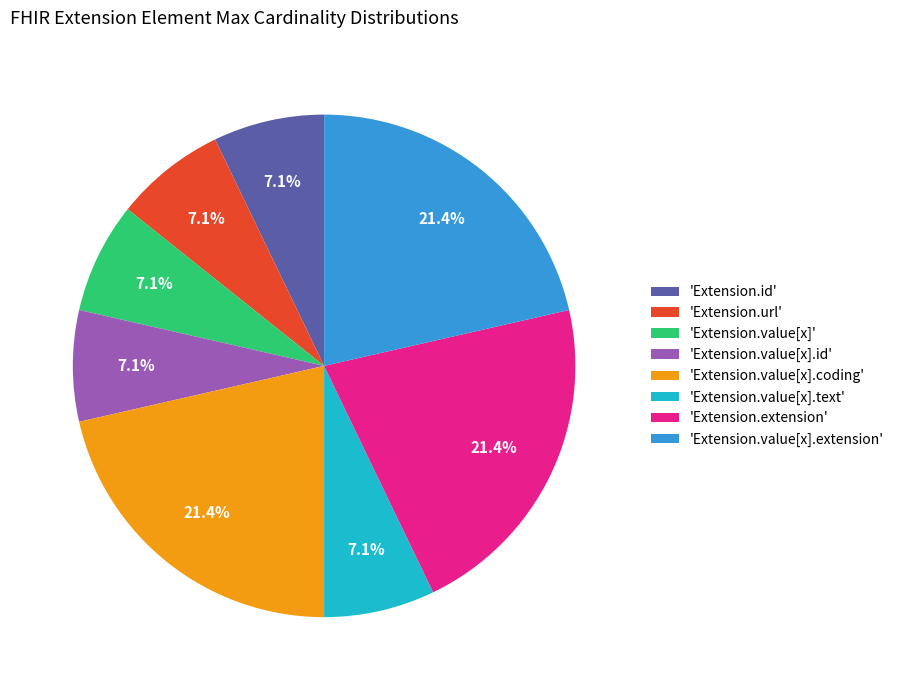

Between 'Extension.value[x]' and 'Extension.value[x].coding', which is larger?

'Extension.value[x].coding'